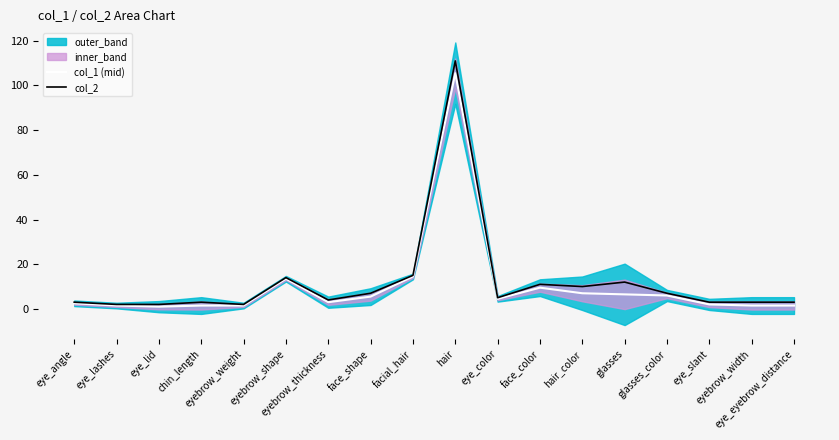

List the series in order of their overall mean, highest first.

col_2, col_1 (mid)